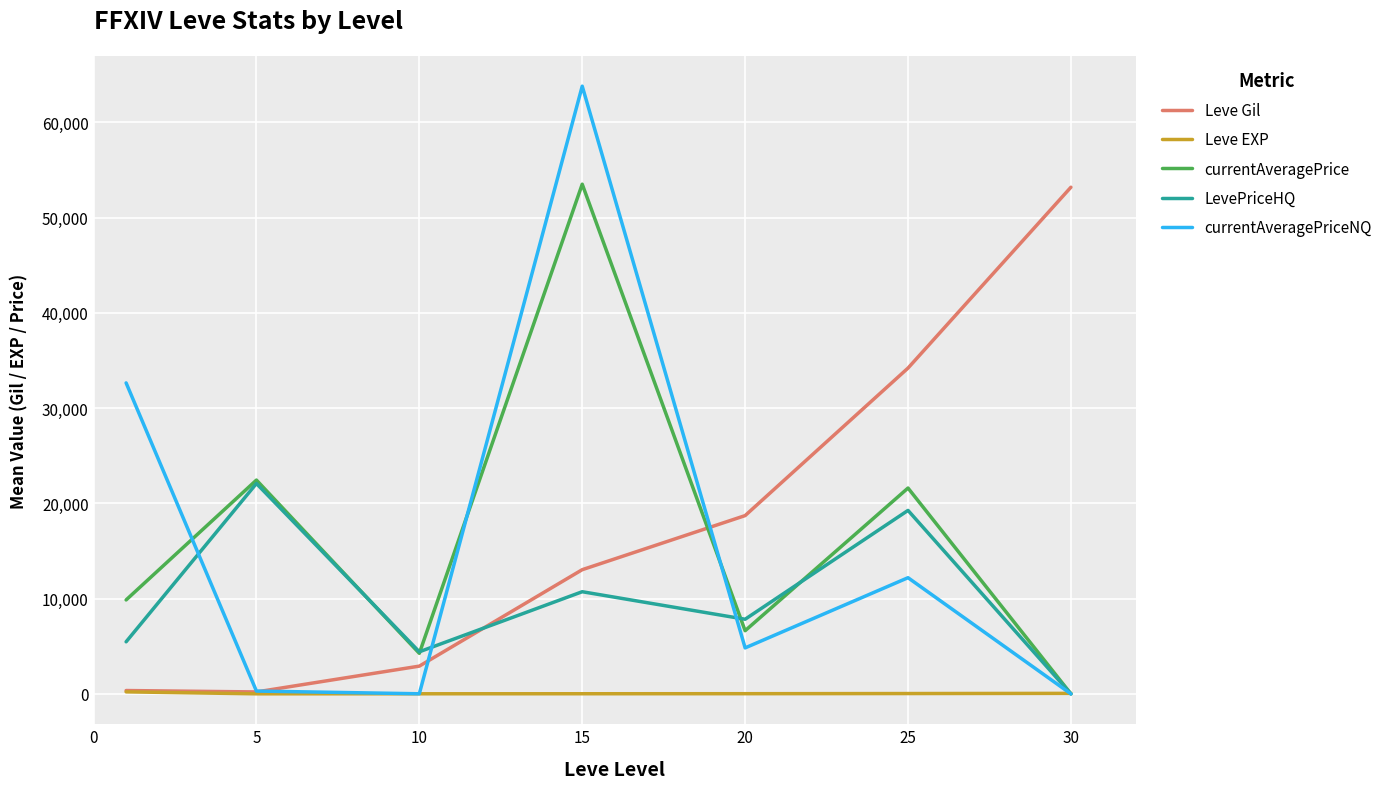

What is the greatest value displayed?

63815.7